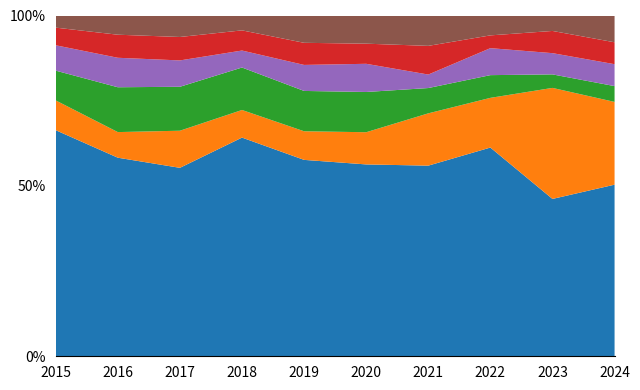

Reading right to left, transcribe all the data shown in this chart.

Theft: 141	163	147	113	143	151	206	193	155	205
Motor Vehicle Theft: 68	115	35	31	24	22	26	38	20	27
Burglary: 13	14	16	15	30	31	40	45	35	27
Robbery: 18	22	19	8	21	20	16	27	23	23
Aggravated Assault: 18	23	9	17	15	17	19	24	18	16
Aggravated Battery: 22	16	14	18	21	21	14	22	15	11